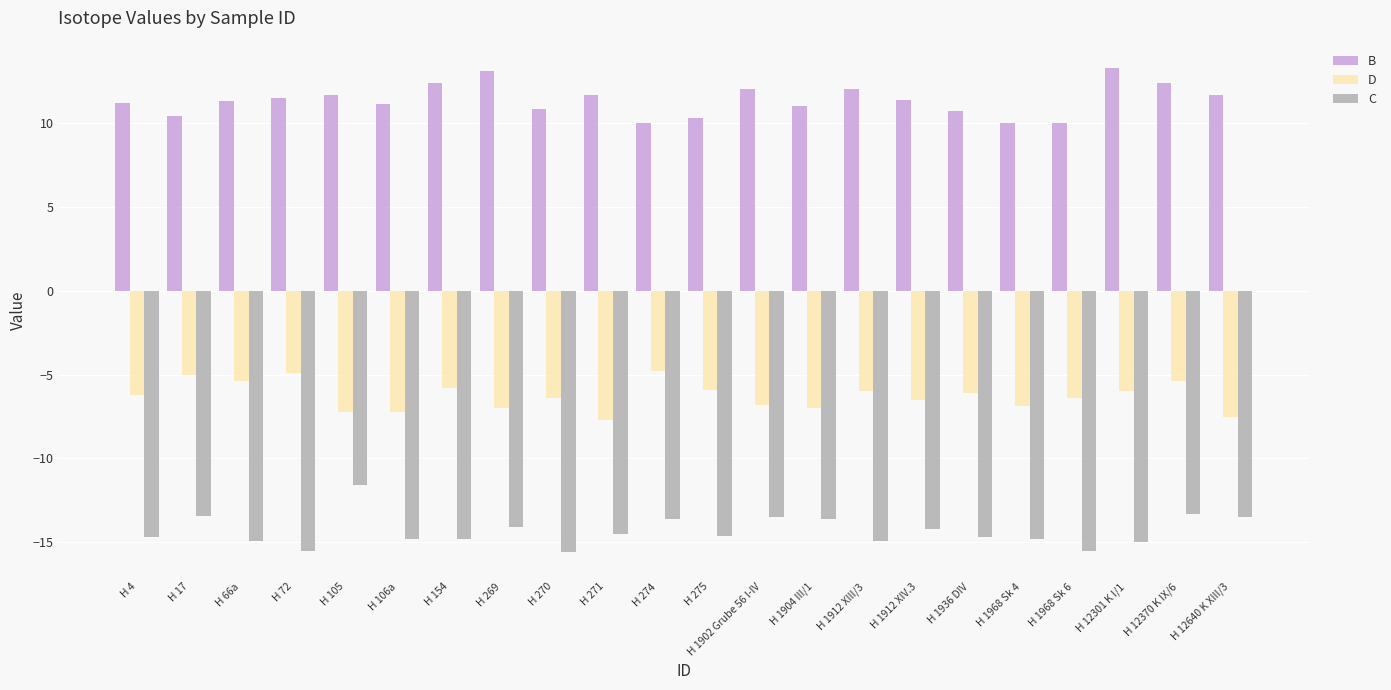

What is the difference between the maximum and minimum values in the D series?

2.9